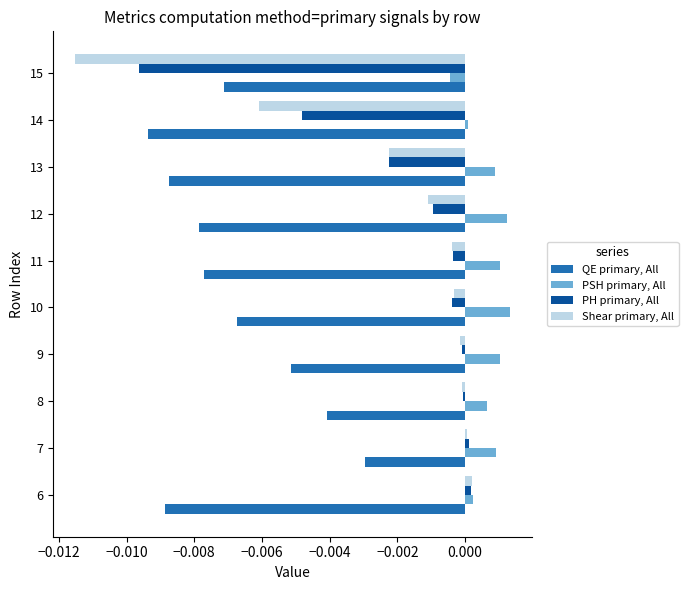

Which series has the widest spread of values?

Shear primary, All